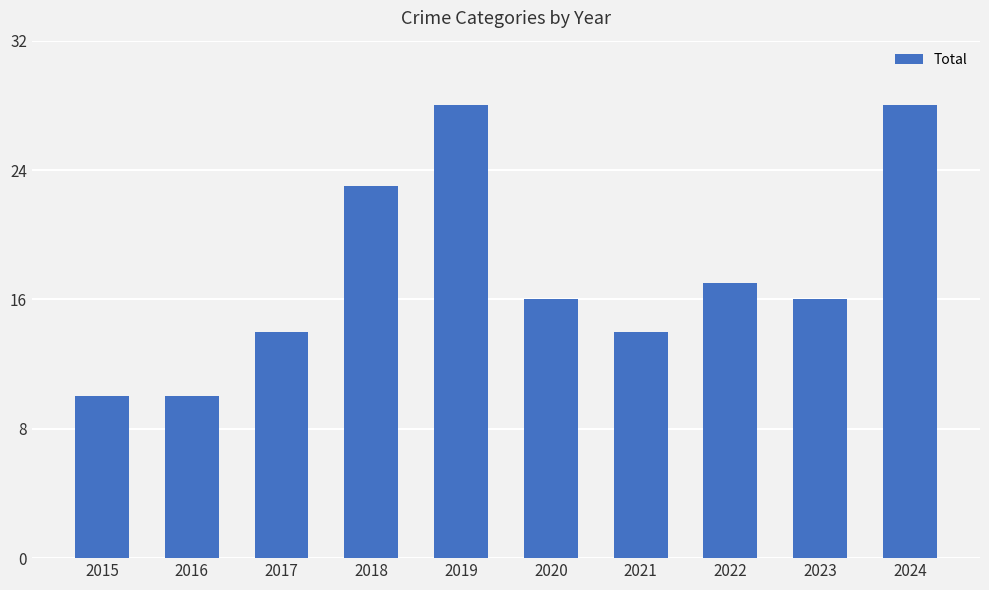

Are the bars grouped side by side (vs. stacked)?

No